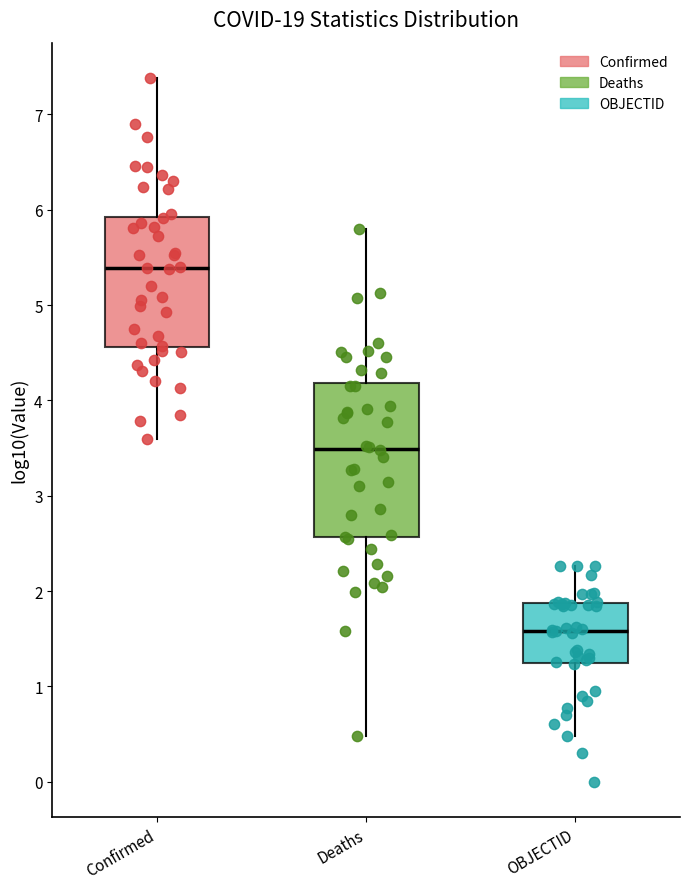

Where does the lower whisker of the box for Deaths end on the y-axis? The values are not printed on the chart, so give them approximately, as read against the axis.

0.5